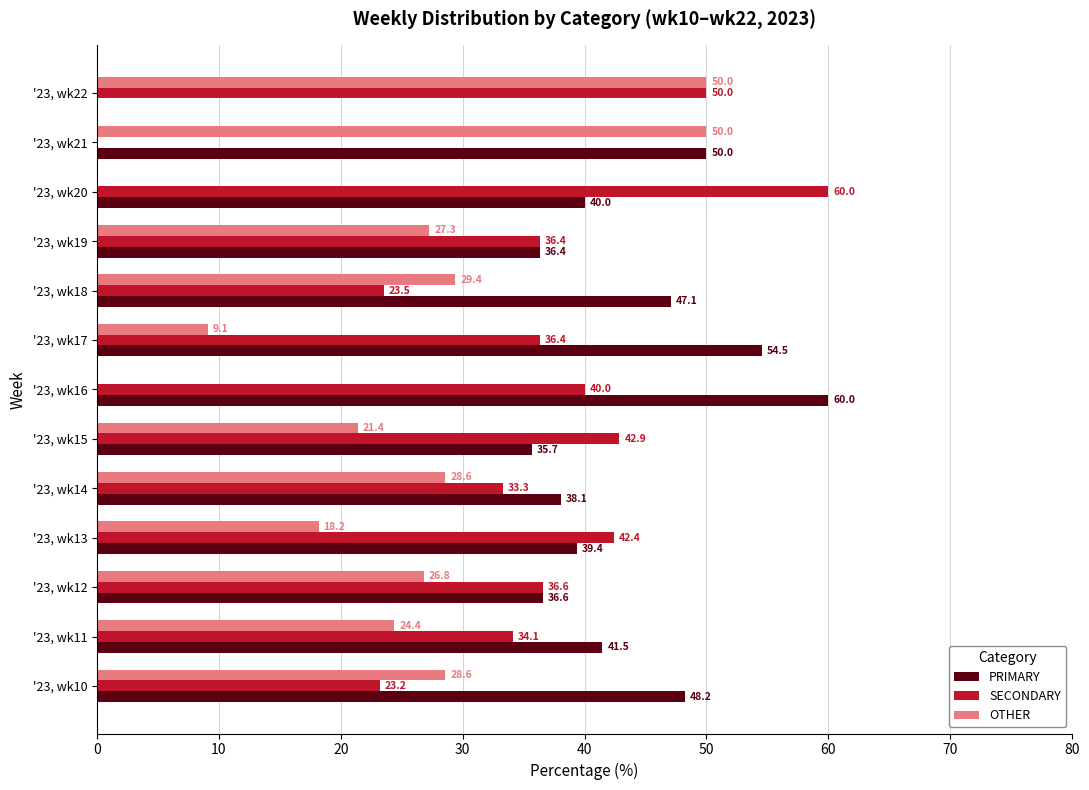

Which series changed the most between '23, wk16 and '23, wk22?

PRIMARY